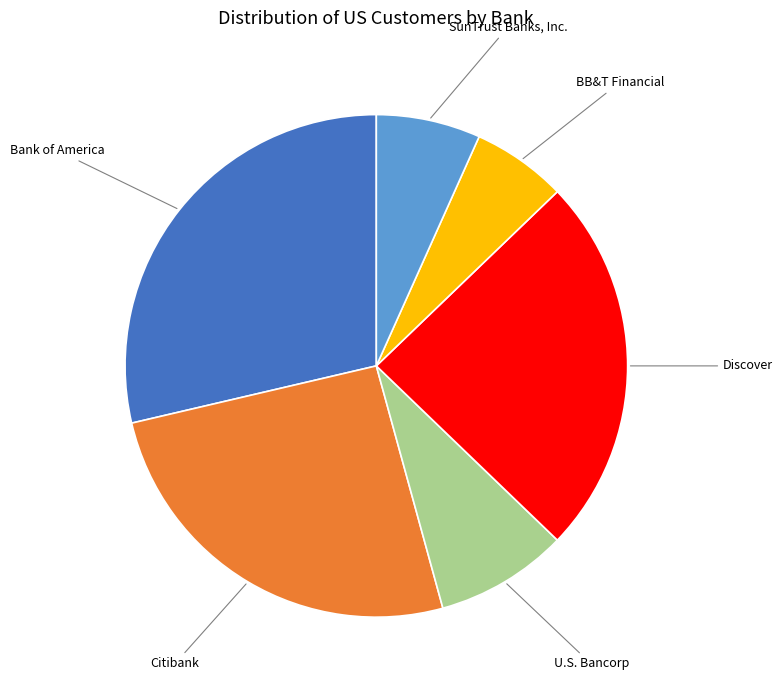

Is the sum of Discover and Bank of America greater than half?

Yes